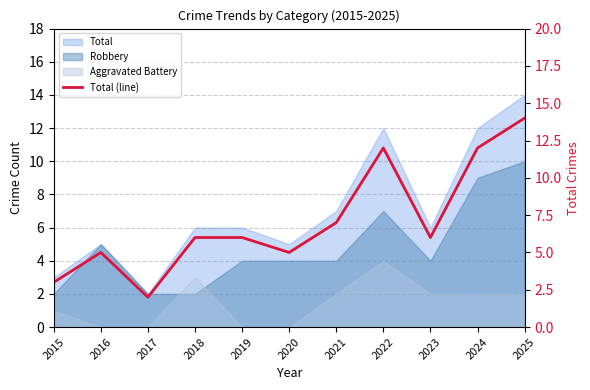

The chart shows a value of 3 at 2018. True or false?

False